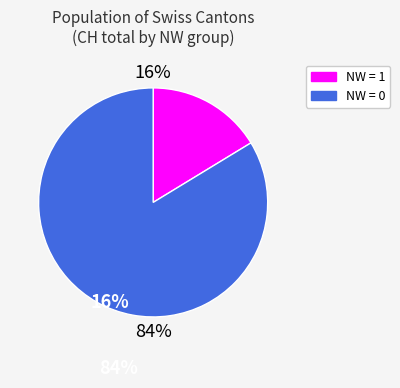

How many slices are in this pie chart?

2